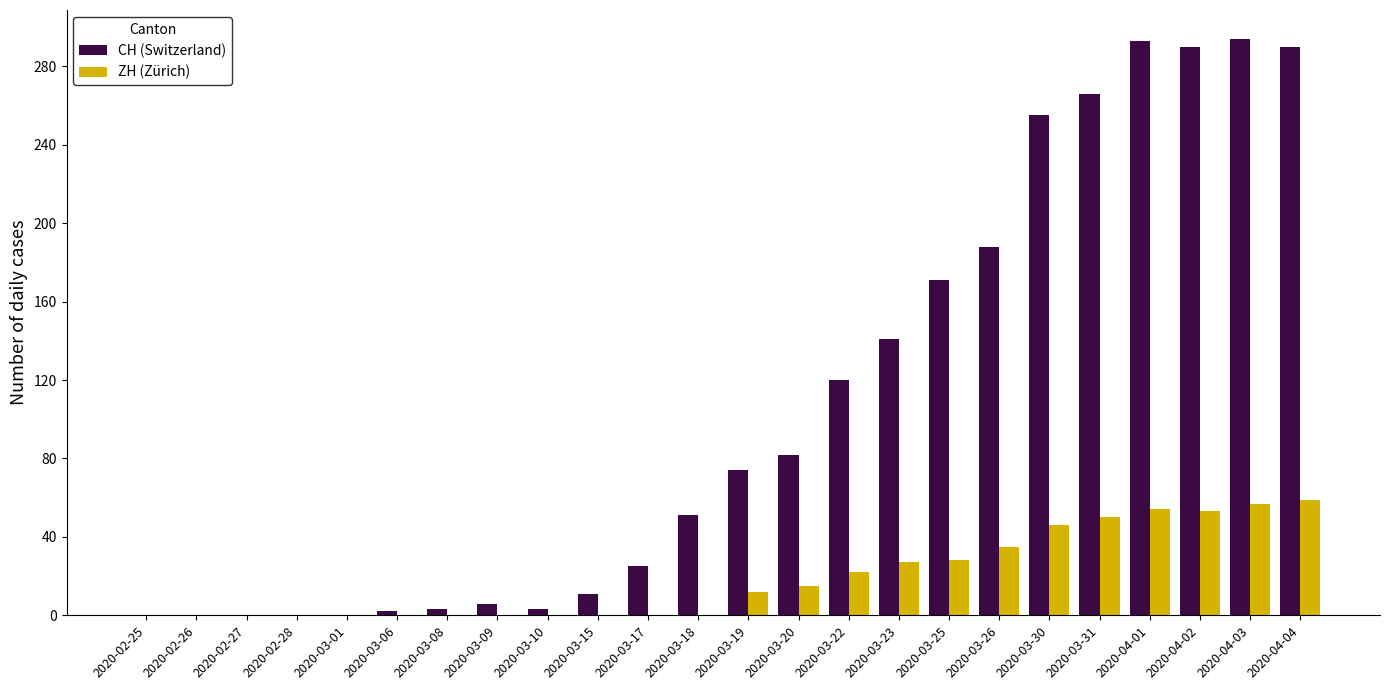

What is the spread (max minus min) of values at 2020-03-25?

143